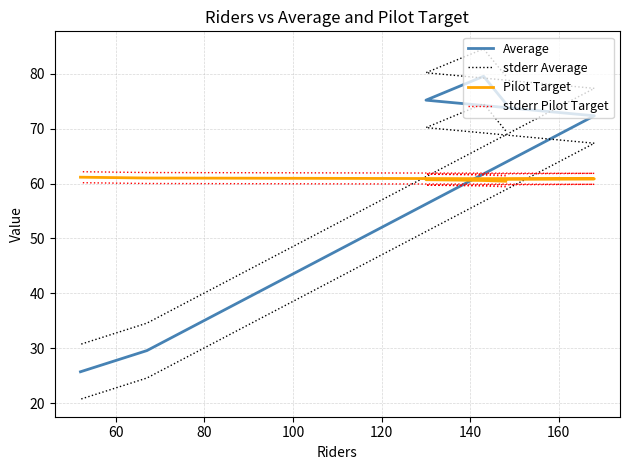

What is the value of the Pilot Target point at the 3rd from the left?

60.7